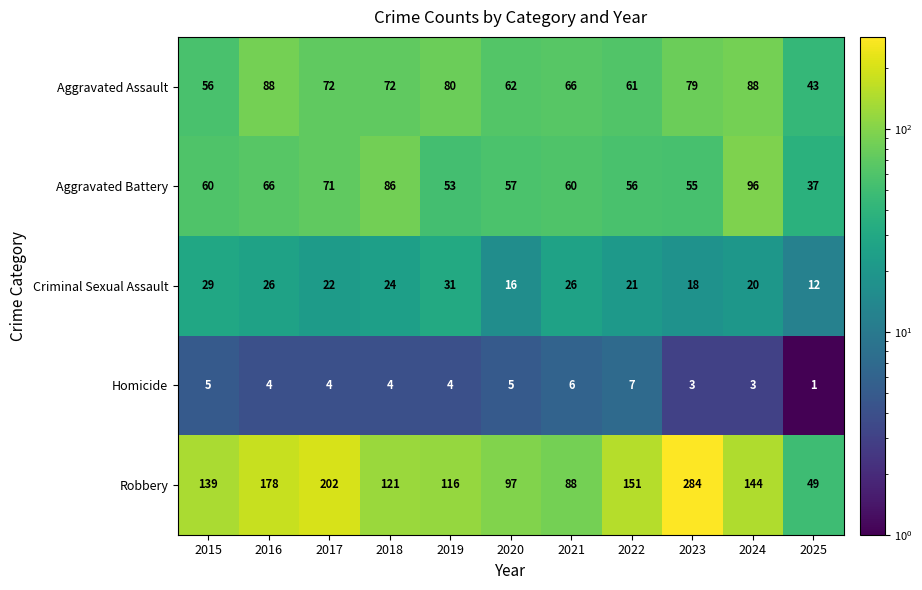

Rank the series at 2020 from highest to lowest value.

Robbery, Aggravated Assault, Aggravated Battery, Criminal Sexual Assault, Homicide